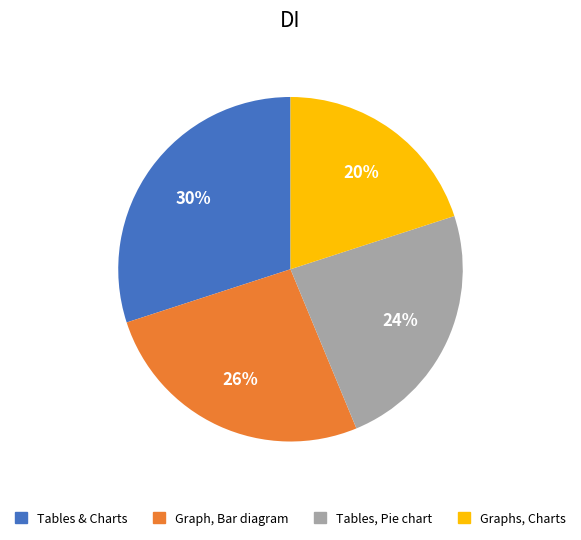

Count the number of slices in the pie.

4